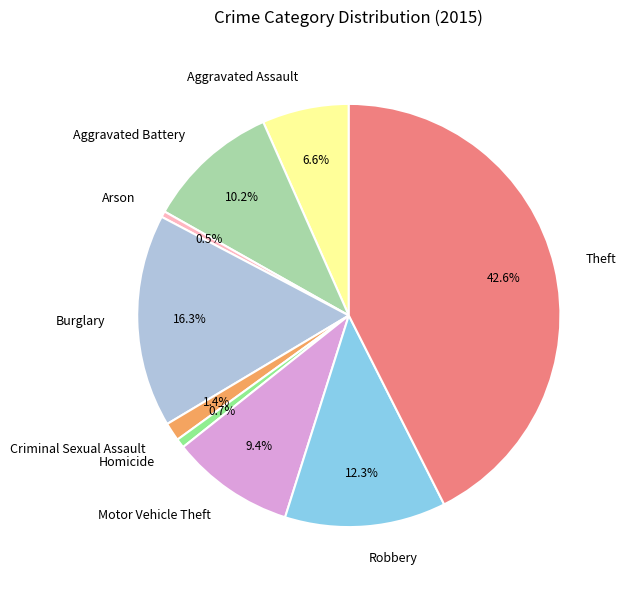

Between Aggravated Battery and Robbery, which is larger?

Robbery